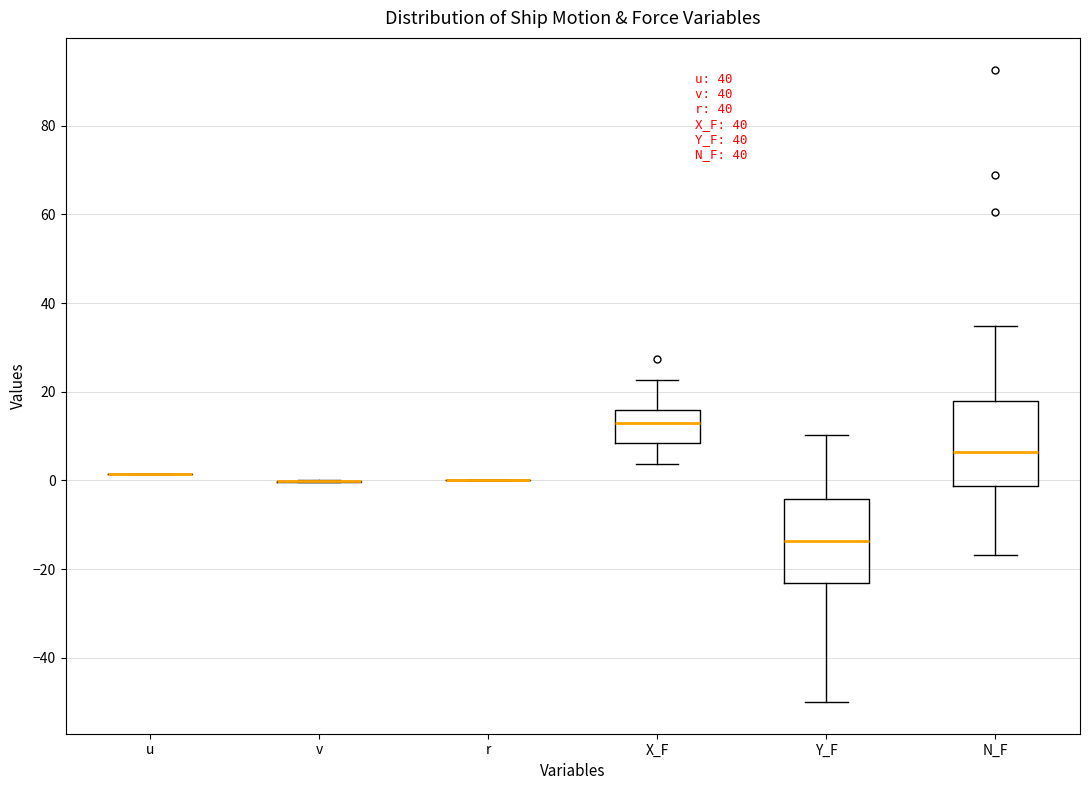

Reading left to right, read every box against the y-axis: the position of its median line, the range the box covers, and the ends of its whiskers. The values are not printed on the chart, so give them approximately, as read against the axis.

u: box collapsed to a line at 2, whiskers 2 to 2
v: box collapsed to a line at 0, whiskers 0 to 0
r: box collapsed to a line at 0, whiskers 0 to 0
X_F: median 12, box 8 to 16, whiskers 4 to 22
Y_F: median -14, box -24 to -4, whiskers -50 to 10
N_F: median 6, box -2 to 18, whiskers -16 to 34